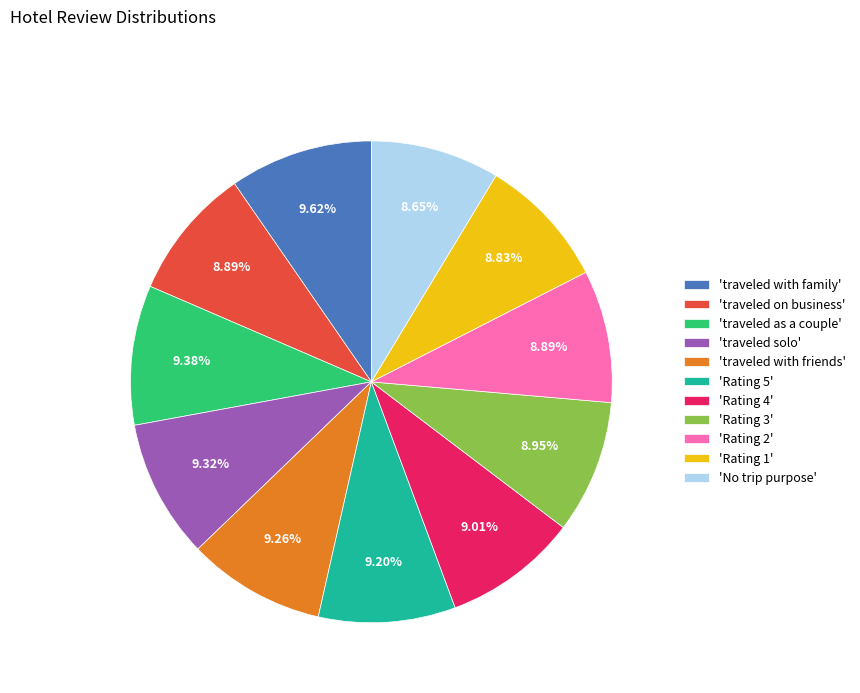

Is there any slice that represents more than half of the pie?

No